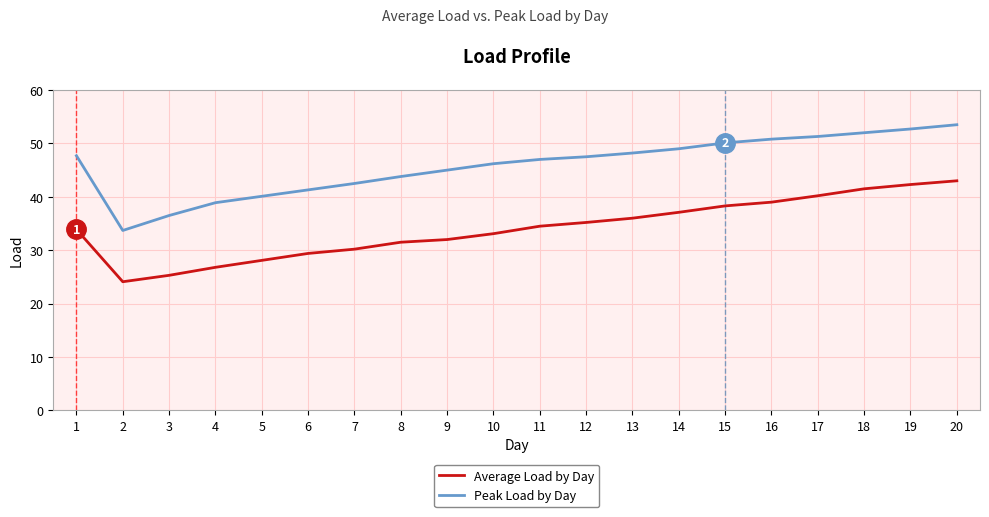

Rank the series by their maximum value, from highest to lowest.

Peak Load by Day, Average Load by Day